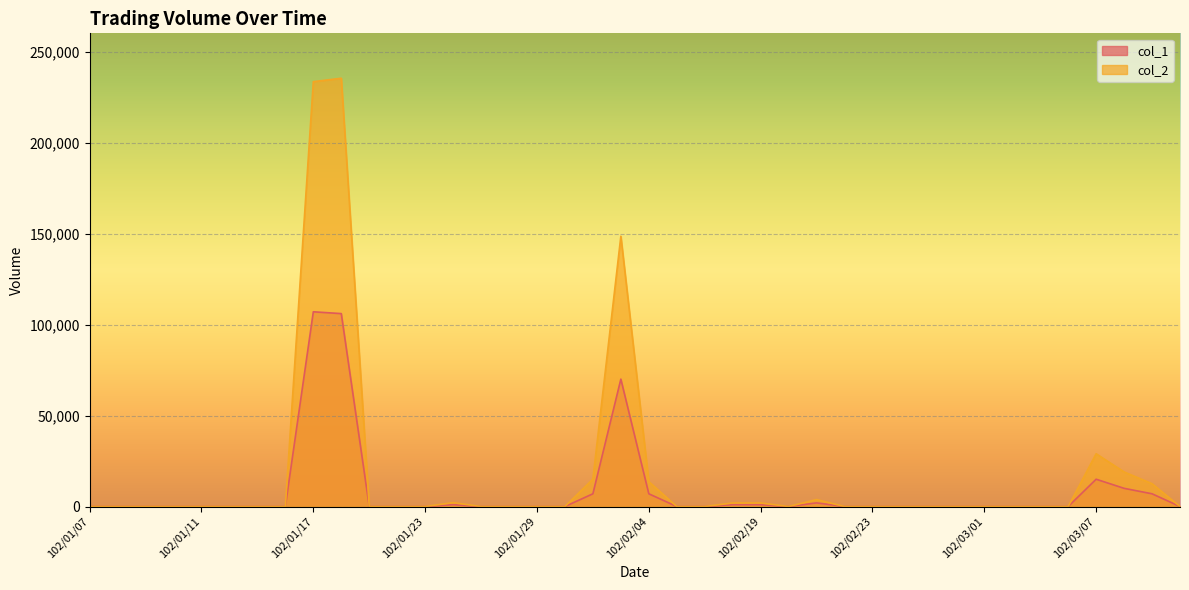

Between 102/01/22 and 102/01/29, which is larger?

102/01/22